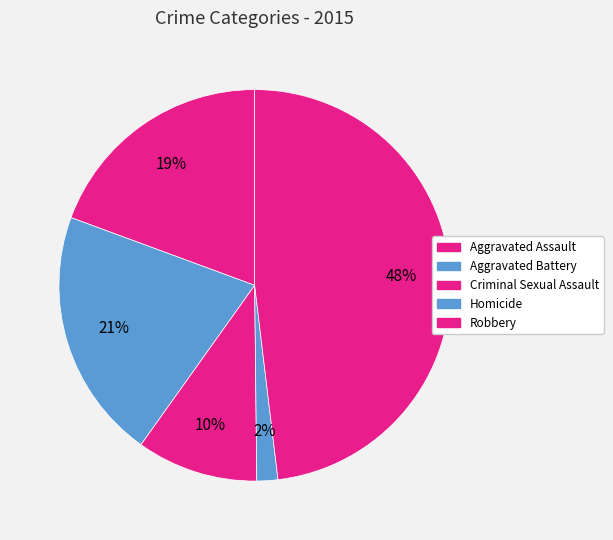

How much of the chart is everything except Homicide?

98.3%